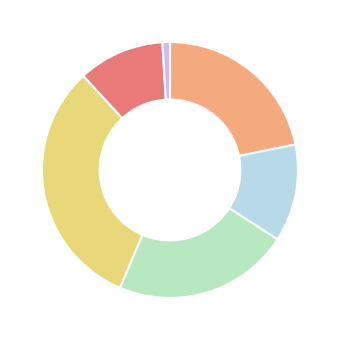

Is there any slice that represents more than half of the pie?

No